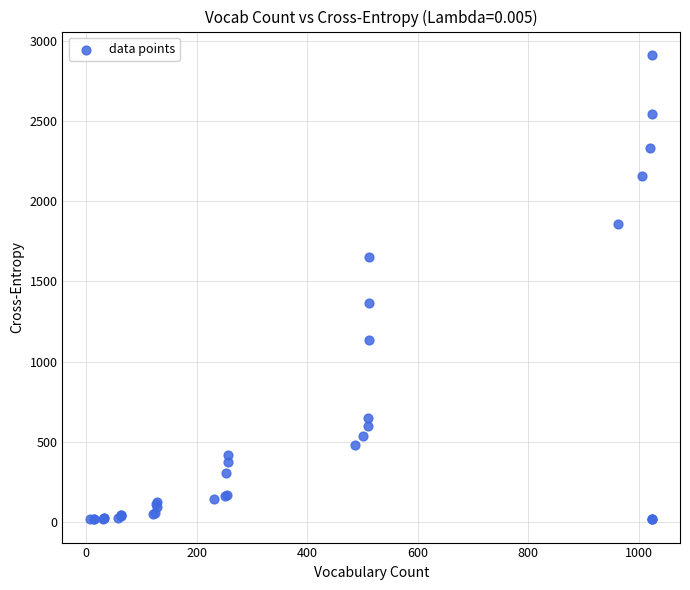

What Y value in the scatter plot is closest to 1464?

1363.7